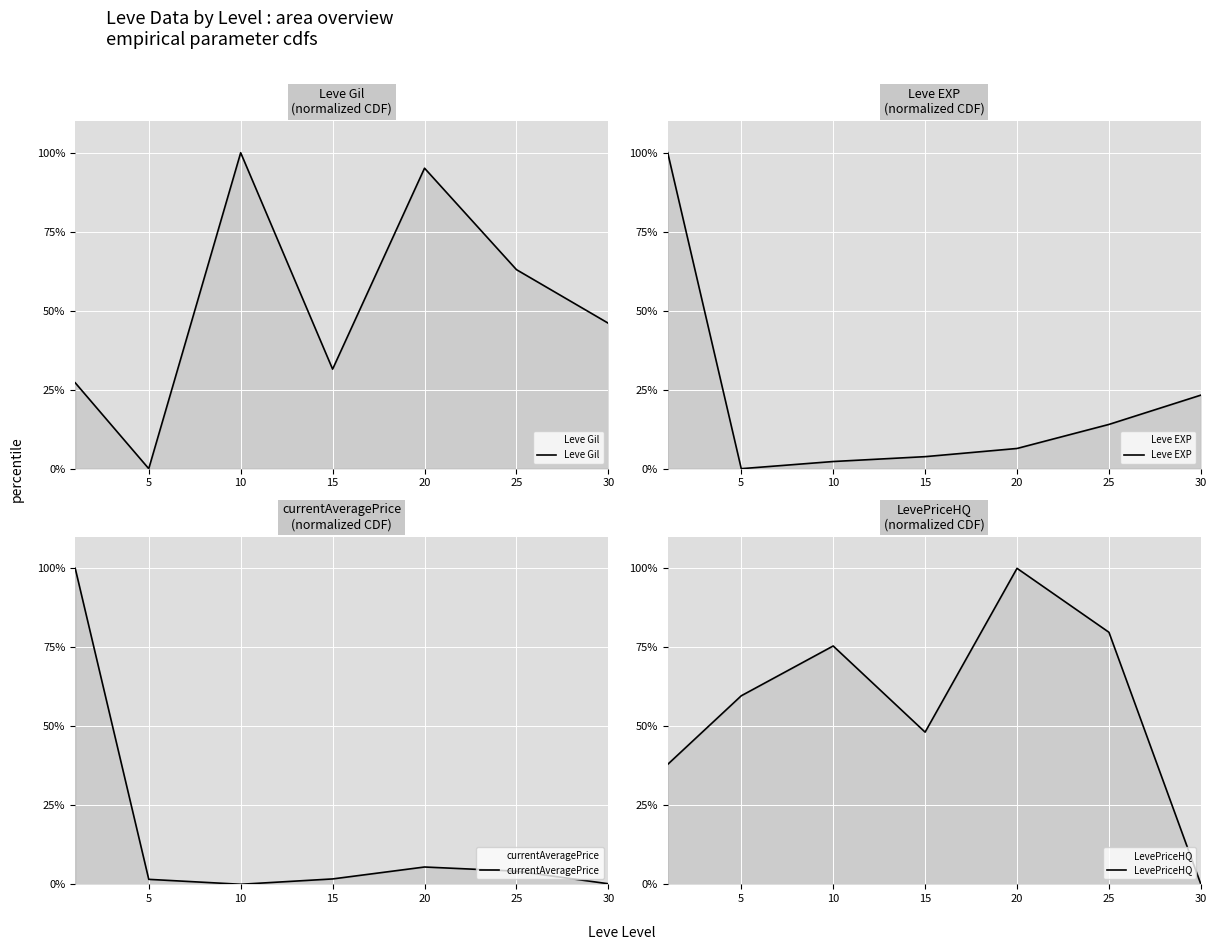

Reading left to right, list all the values displayed in this chart.

Leve Gil: 0=27.2	5=0.0	10=100.0	15=31.5	20=95.1	25=63.0	30=46.0
Leve EXP: 0=100.0	5=0.0	10=2.3	15=3.8	20=6.4	25=14.0	30=23.3
currentAveragePrice: 0=100.0	5=1.6	10=0.0	15=1.7	20=5.5	25=4.2	30=0.2
LevePriceHQ: 0=38.0	5=59.7	10=75.4	15=48.2	20=100.0	25=79.8	30=0.0